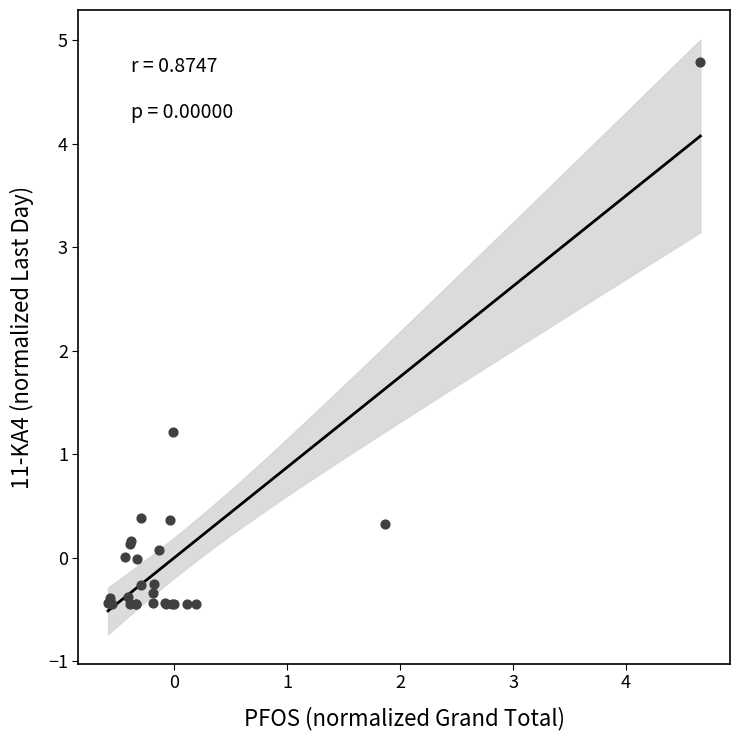

What Y value in the scatter plot is closest to 2?

1.2